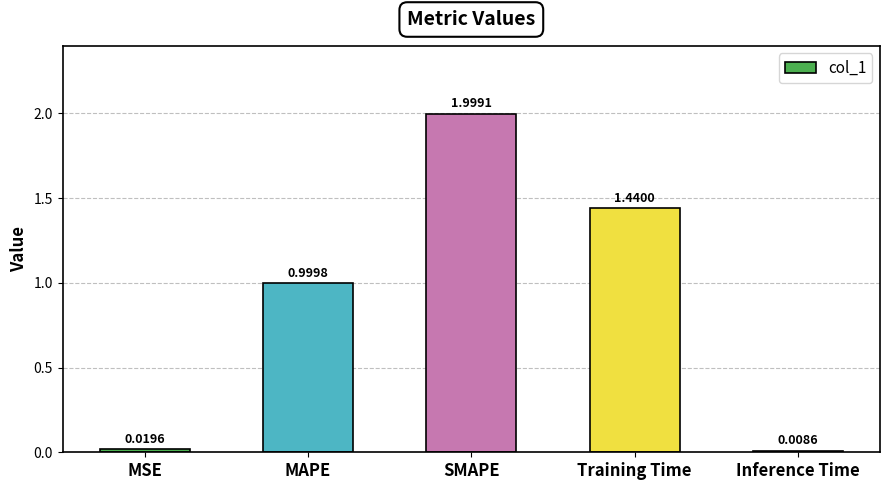

What is the label of the 3rd bar from the right?

SMAPE